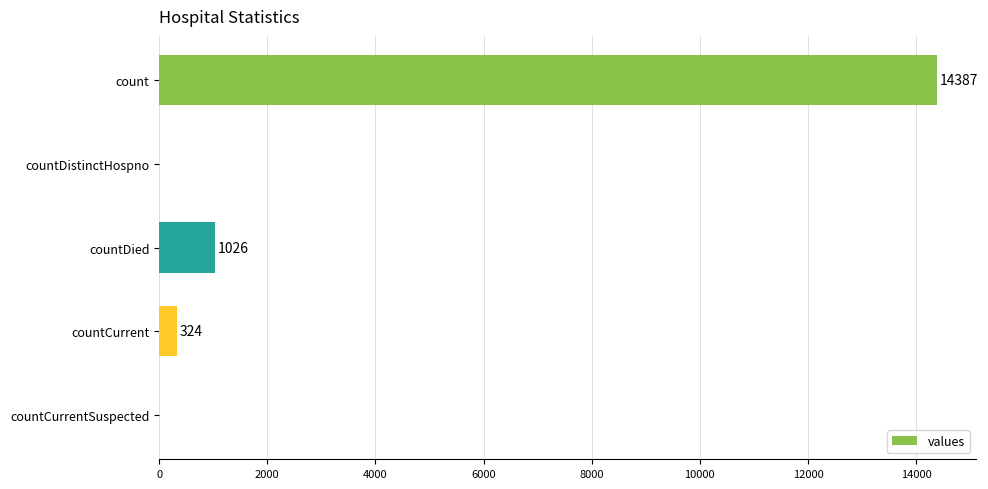

What is the sum of all values?

15737